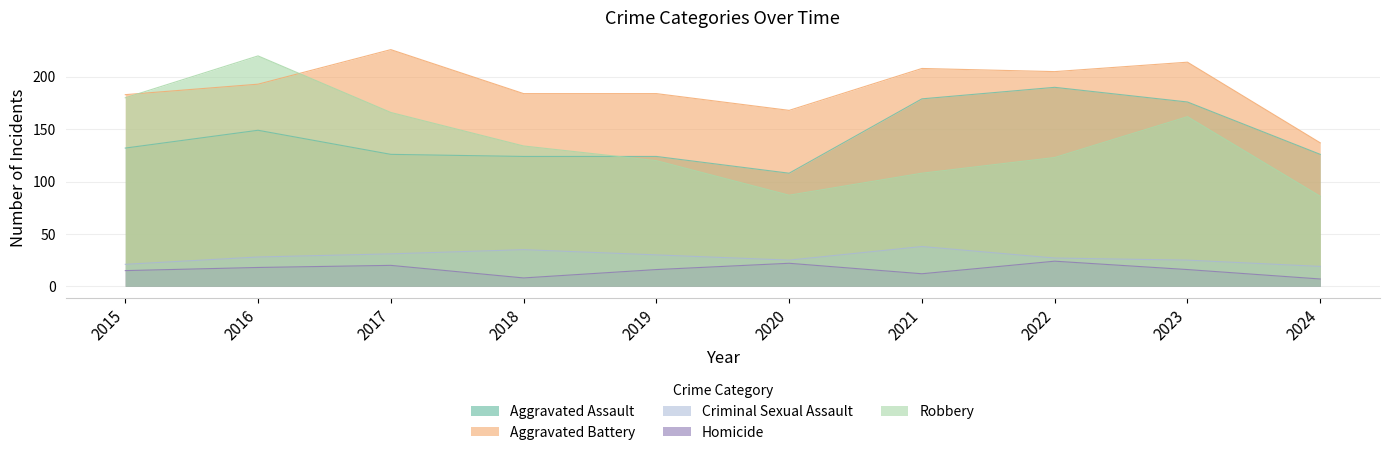

What is the lowest value of the Aggravated Assault series?

108